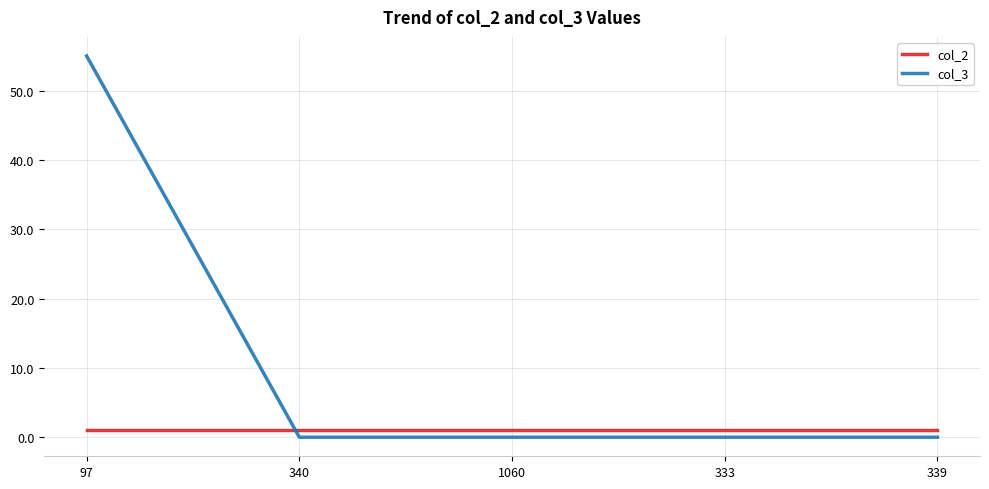

Which series has the largest total across all categories?

col_3